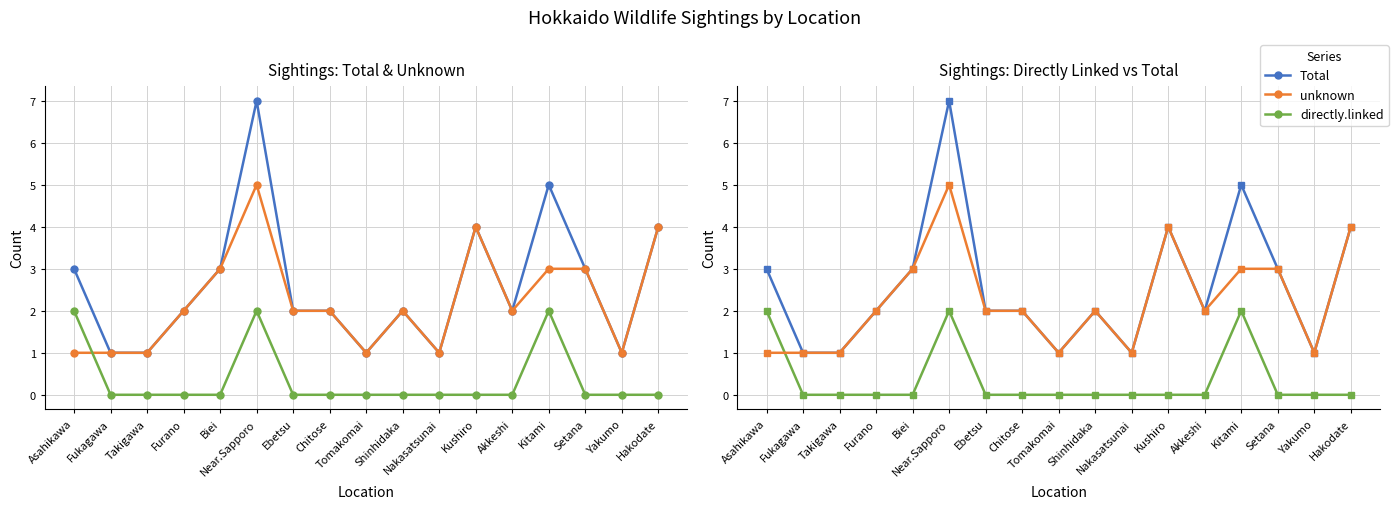

Does the chart have visible grid lines?

Yes